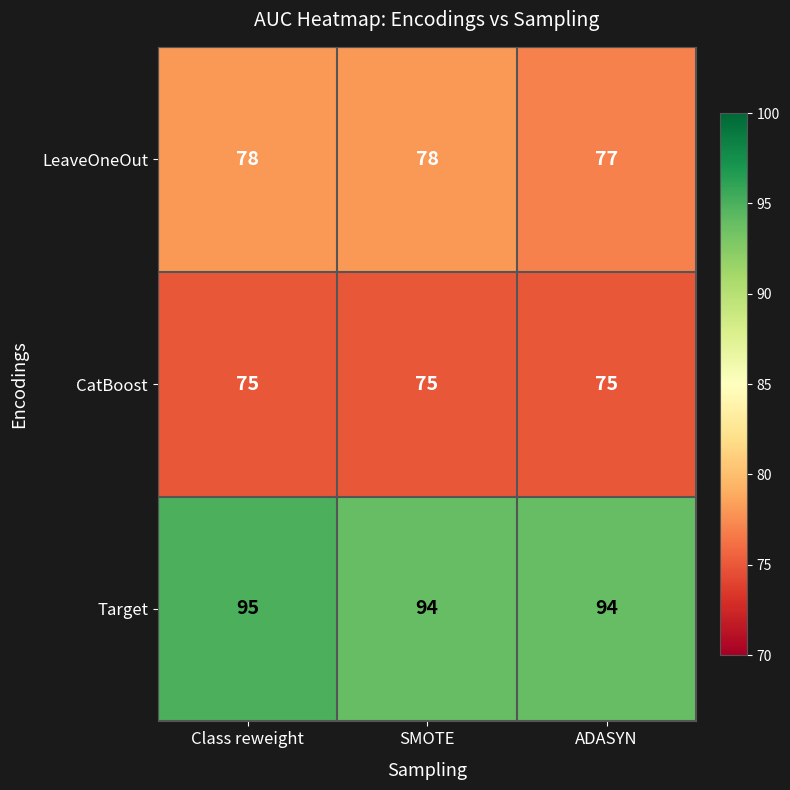

The value of CatBoost at Class reweight is 75. True or false?

True